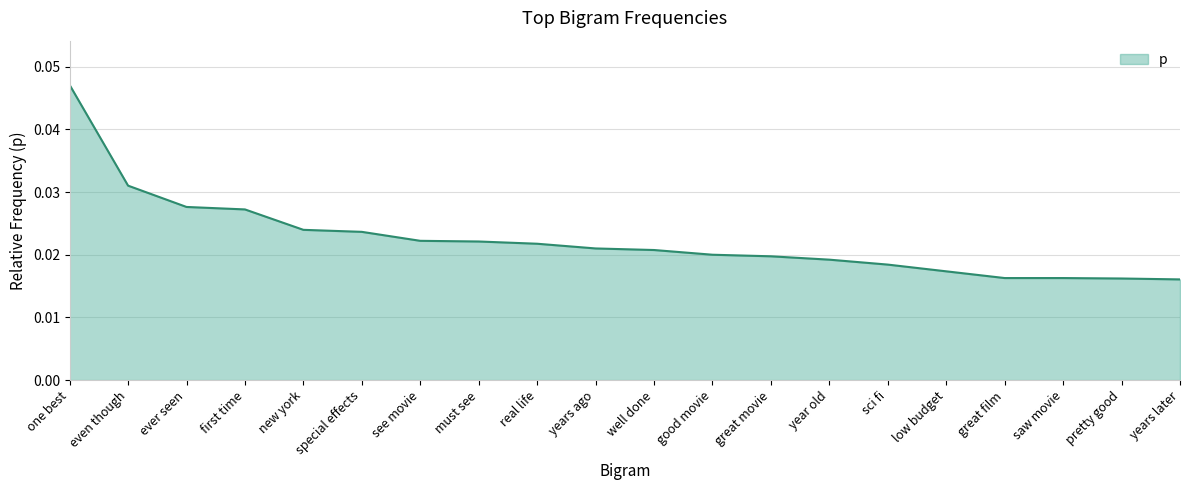

How many lines are shown in the chart?

1